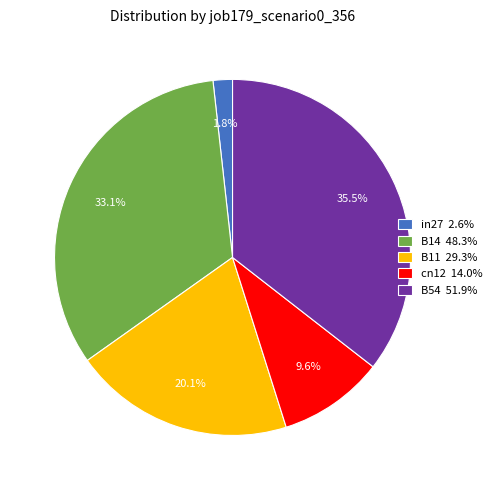

To the nearest percent, what is the difference between the largest and smallest slice percentages?

34%